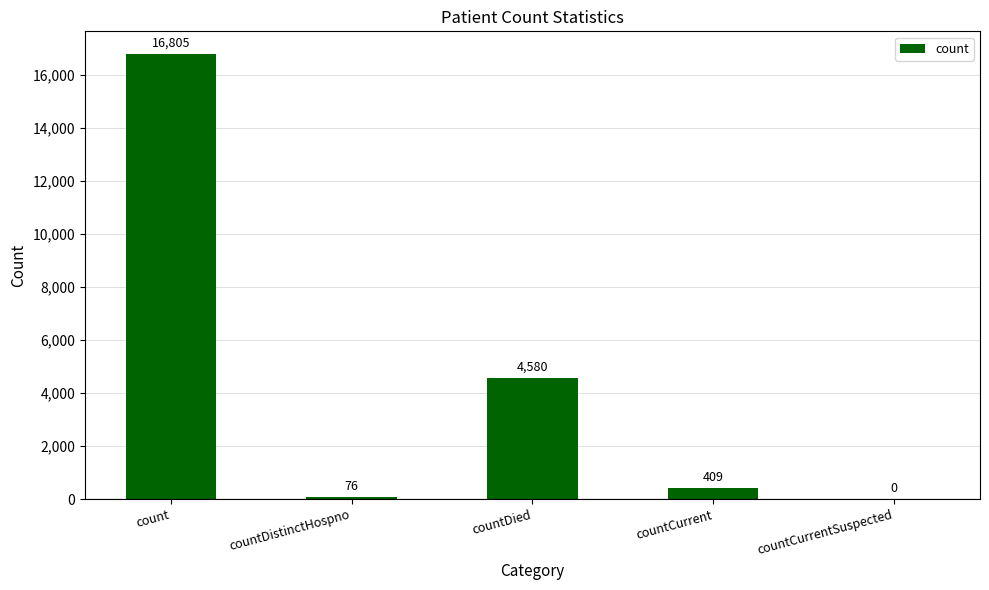

What is the difference between the values at countCurrentSuspected and countCurrent?

409